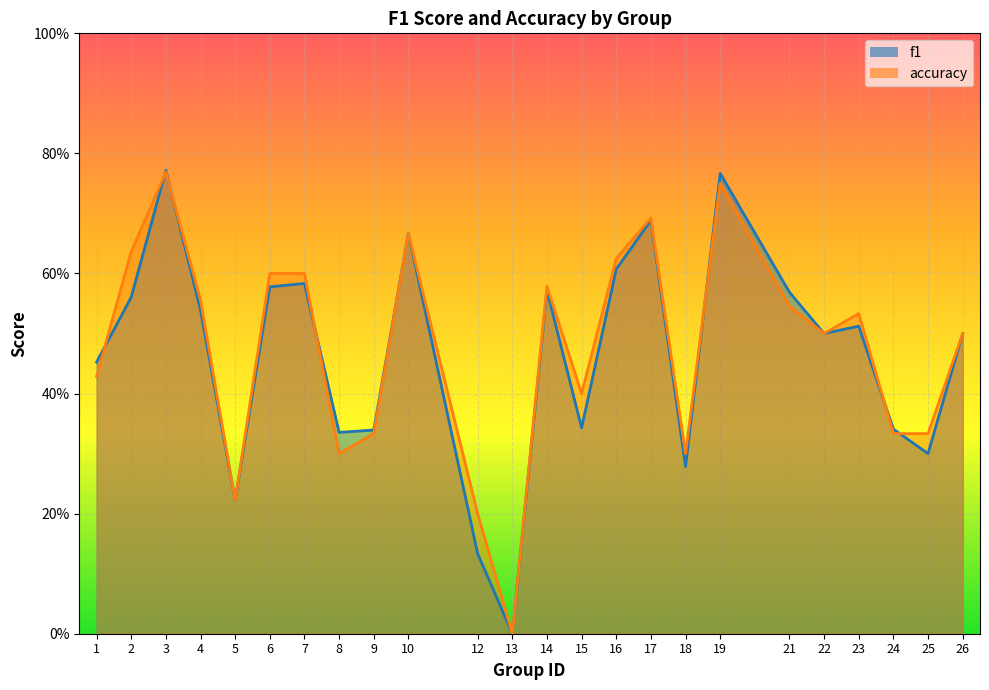

True or false: accuracy has more than 0 interior local peaks.

True